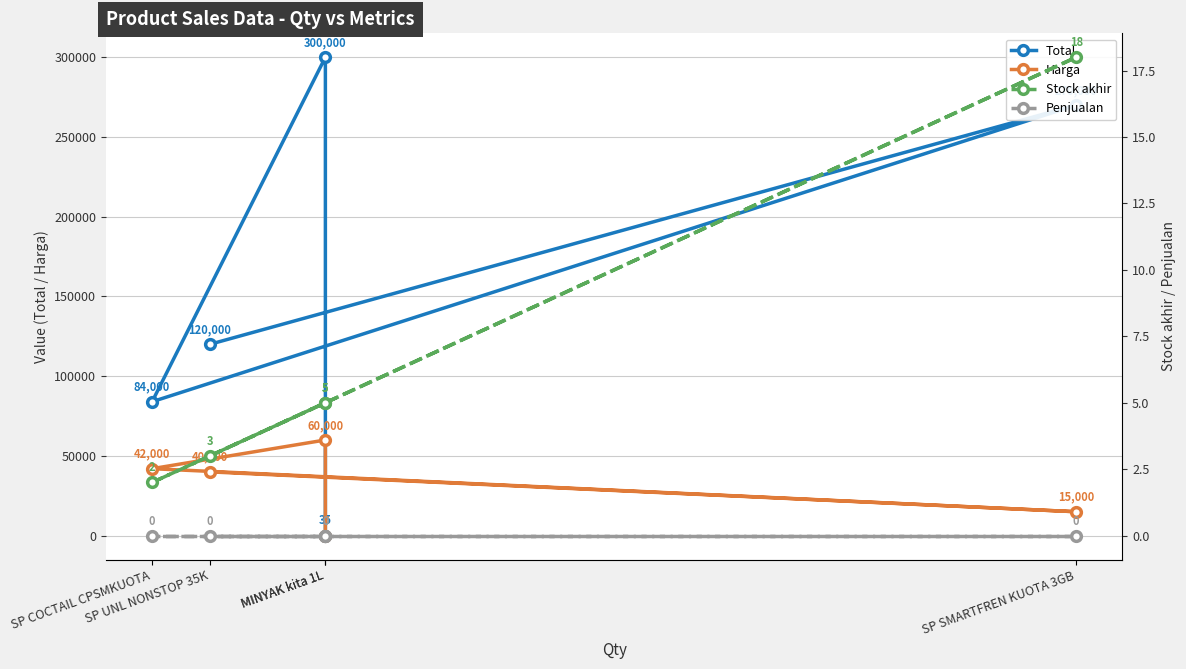

What is the label of the 3rd point from the left?

SP COCTAIL CPSMKUOTA